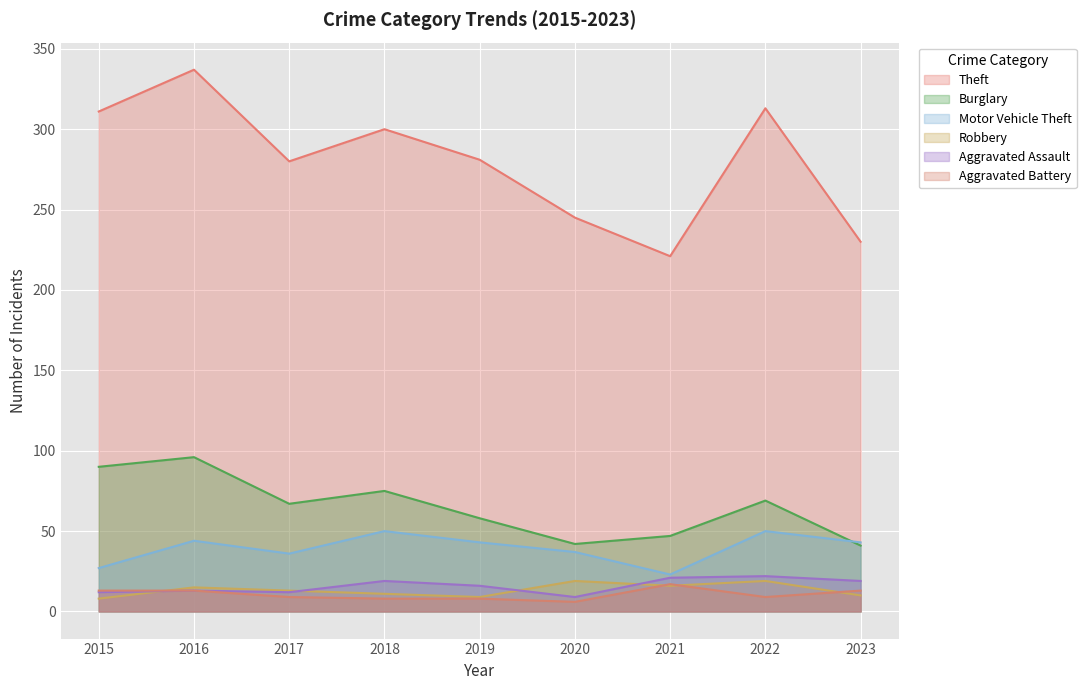

Is it true that Burglary equals 42 at 2020?

True